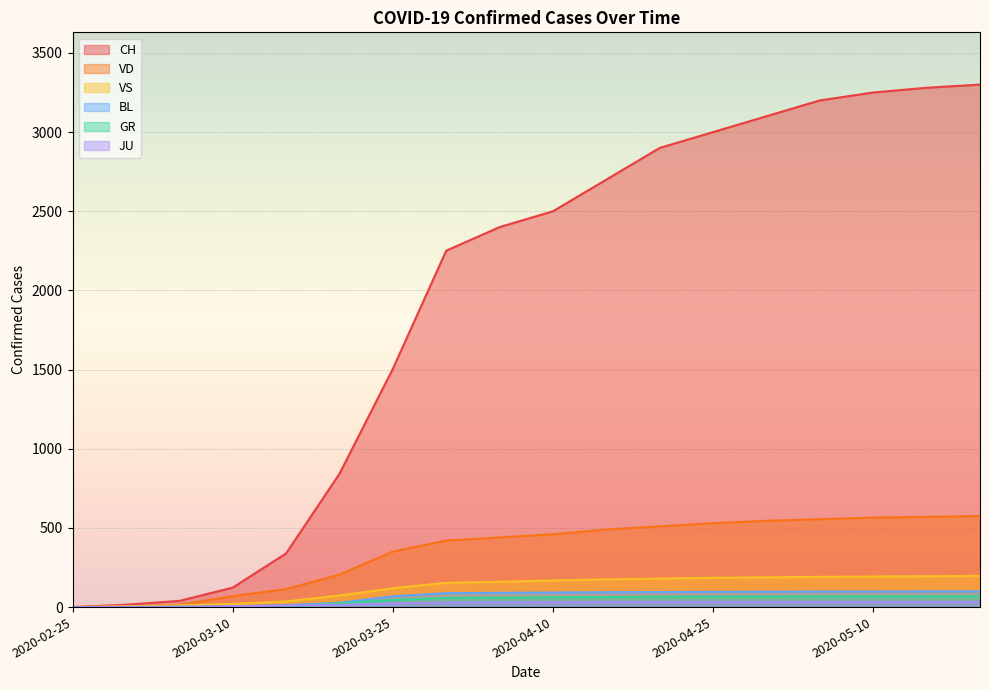

What is the average value of the JU series?

23